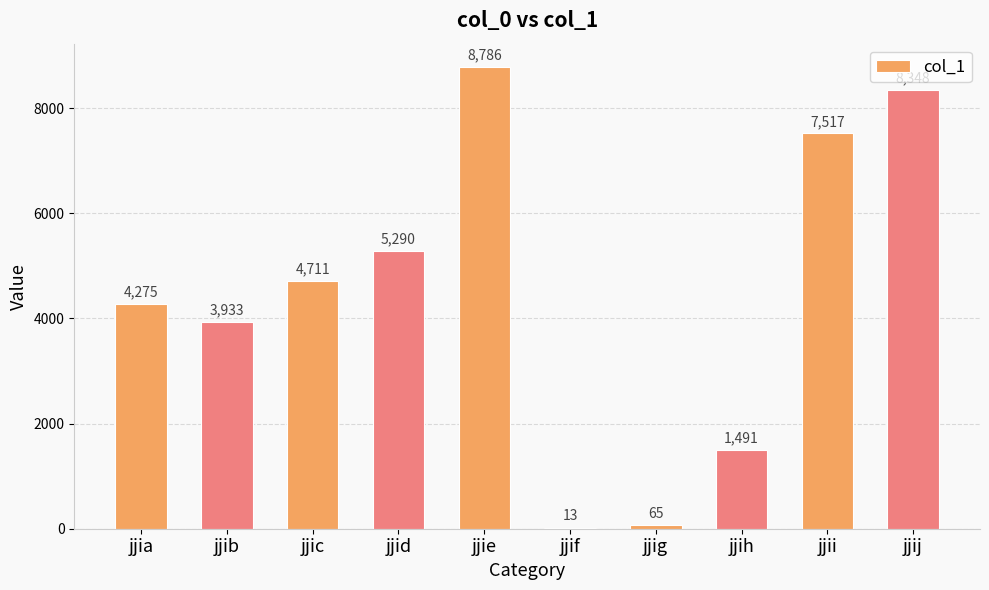

How many data points does each series have?

10